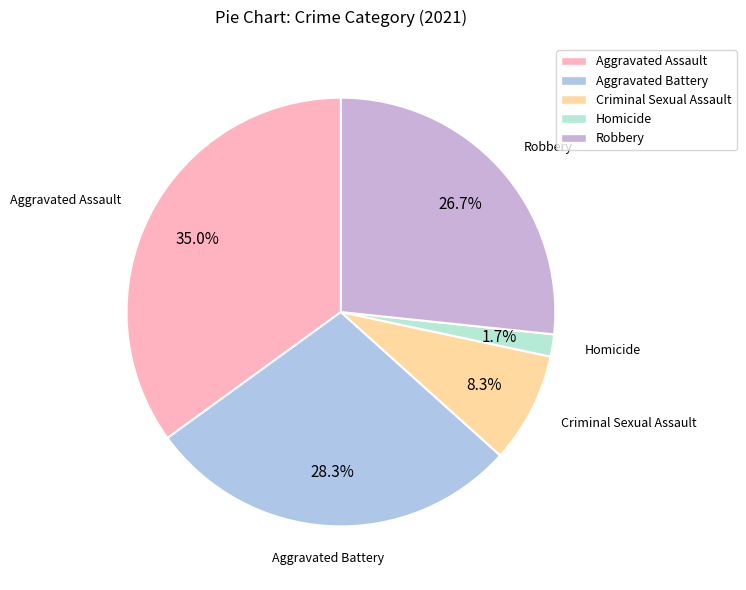

To the nearest percent, what portion does Aggravated Battery represent?

28%